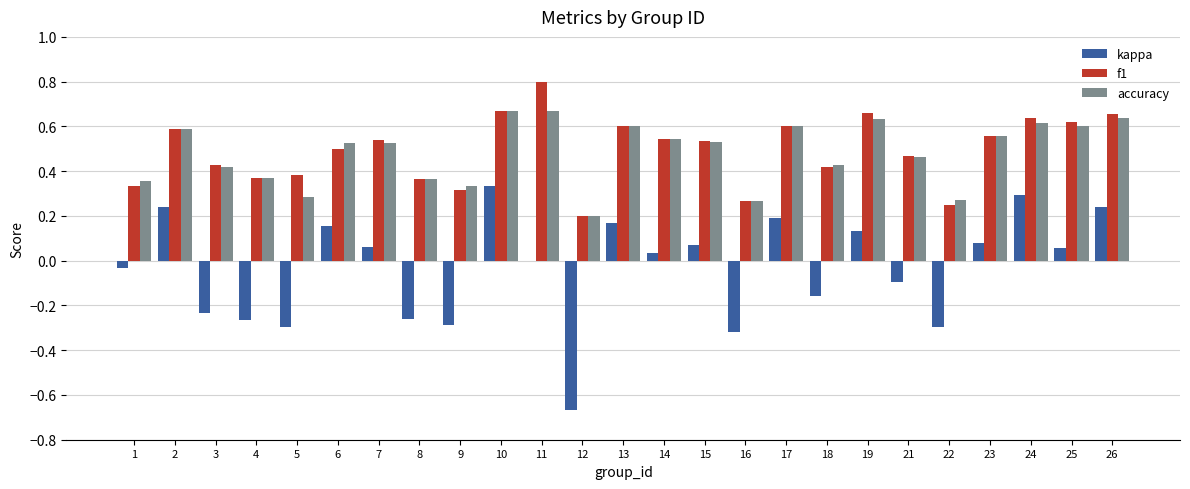

How many distinct data groups are displayed?

3